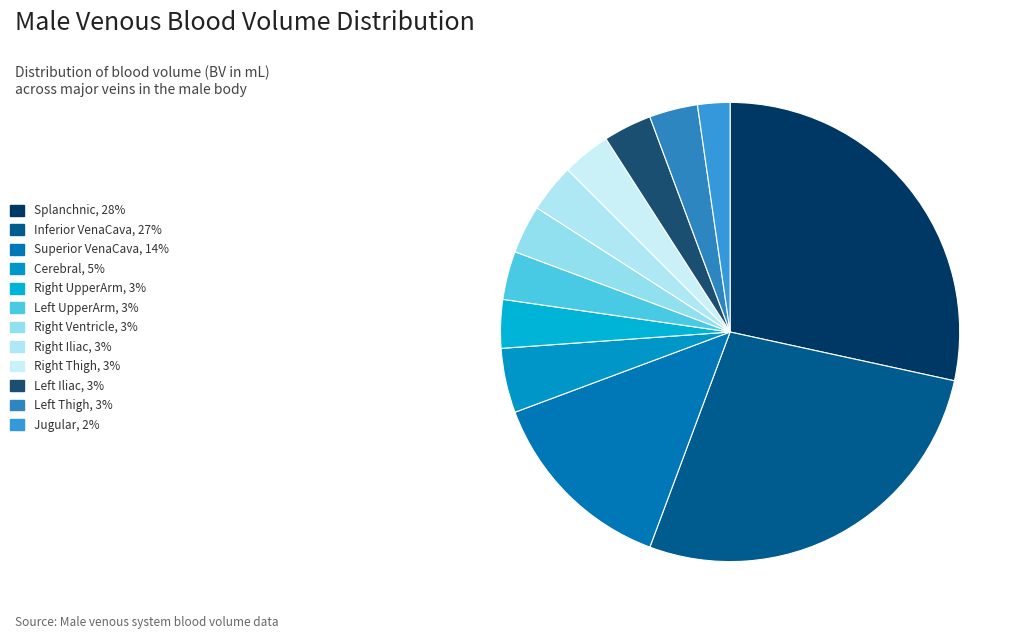

How many slices are in this pie chart?

12